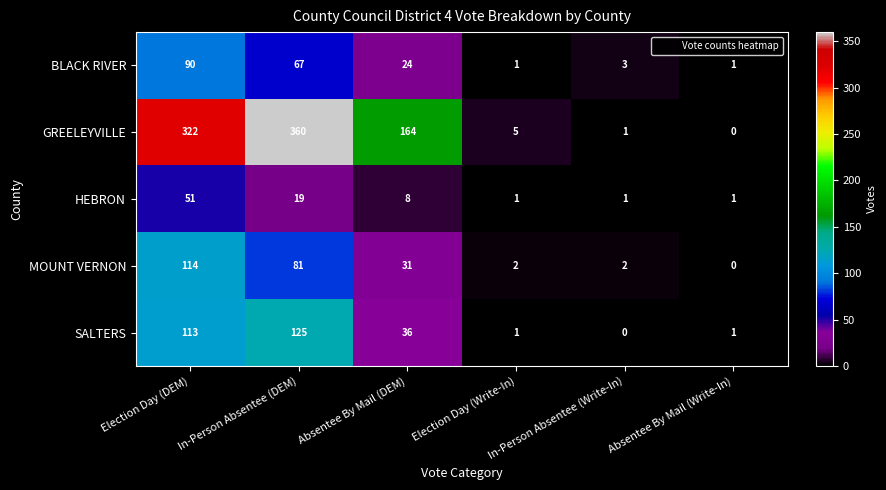

Where is HEBRON nearest to the value 26?

In-Person Absentee (DEM)